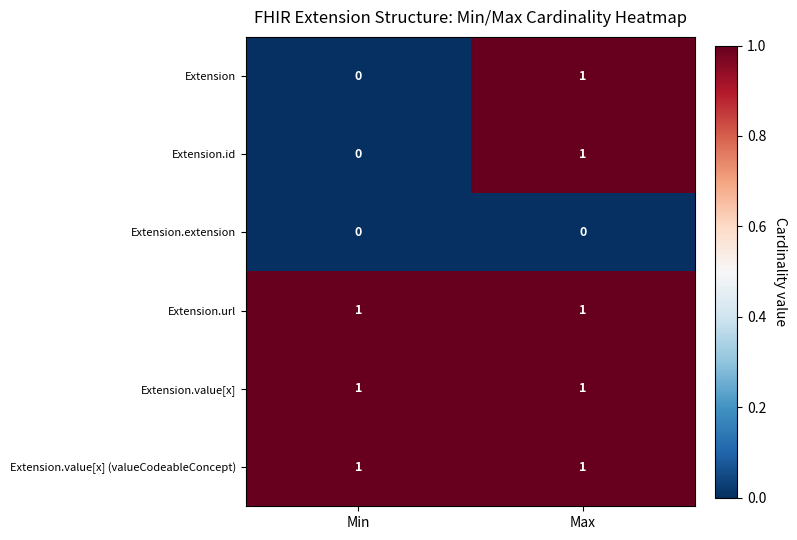

List the labels in order of Extension.id value, largest first.

Max, Min